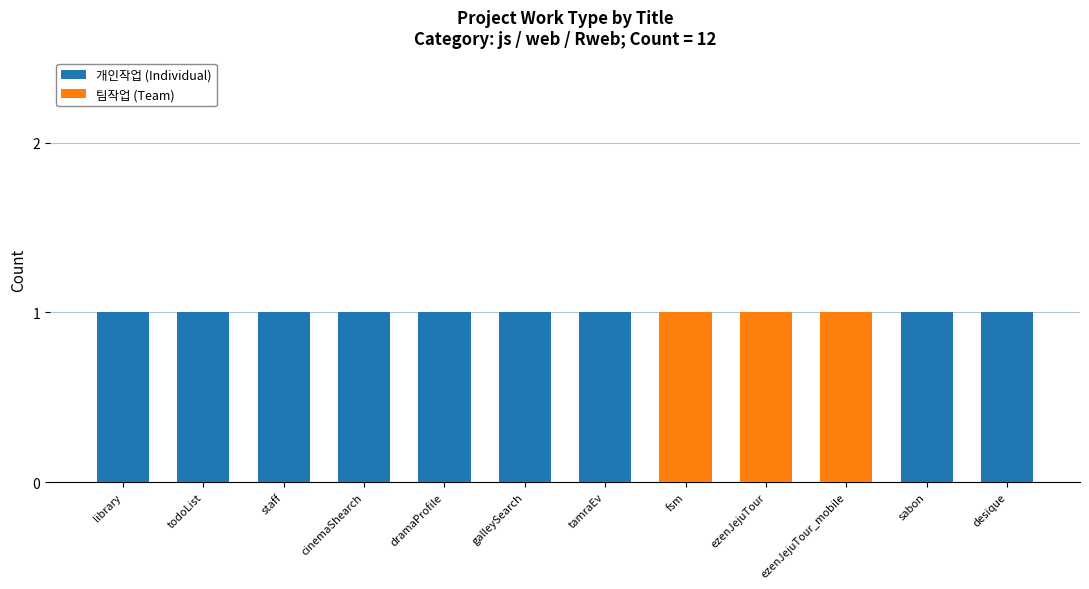

True or false: 개인작업 (Individual) has a value of 0 at ezenJejuTour_mobile.

True